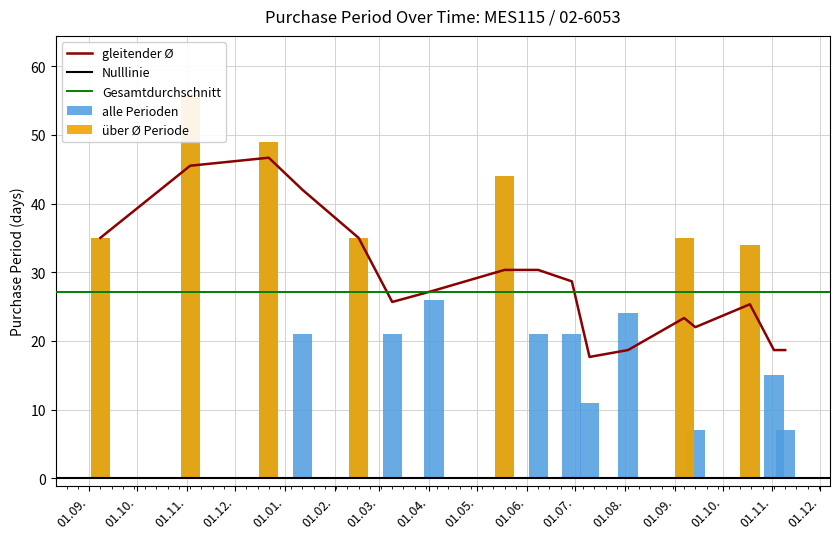

How many values are below 24?

8